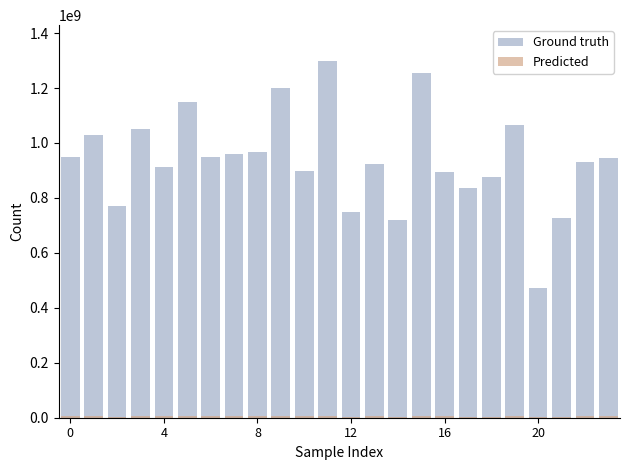

At which label does Predicted reach its peak?

11